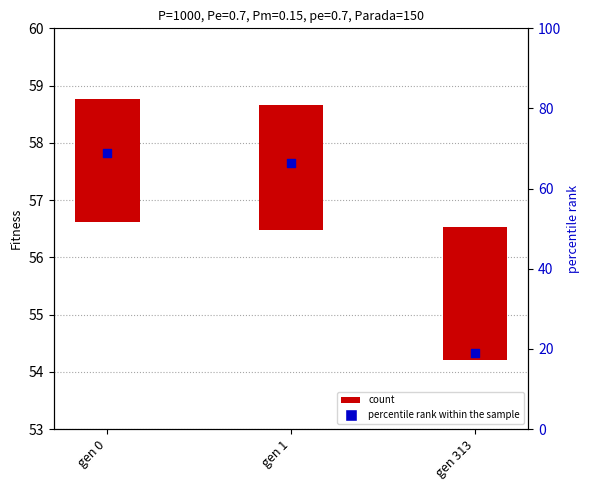

What is the change in value from gen 0 to gen 313?

-3.5